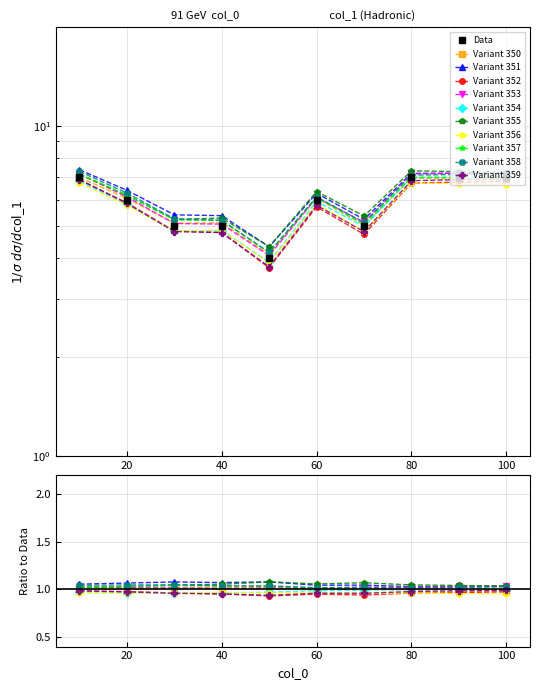

Where is the data nearest to the value 5?

30